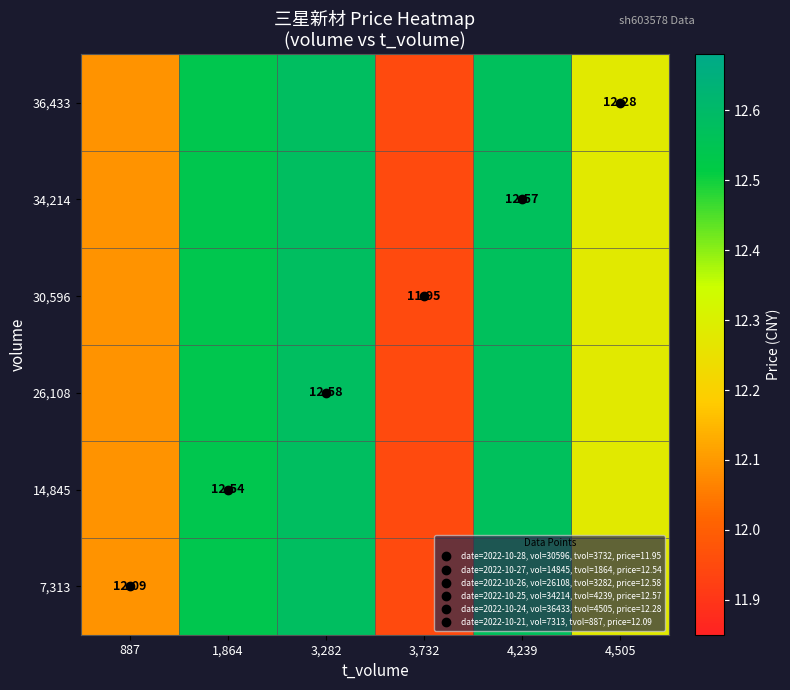

Is it true that 30,596 equals 12.5 at 1,864?

True